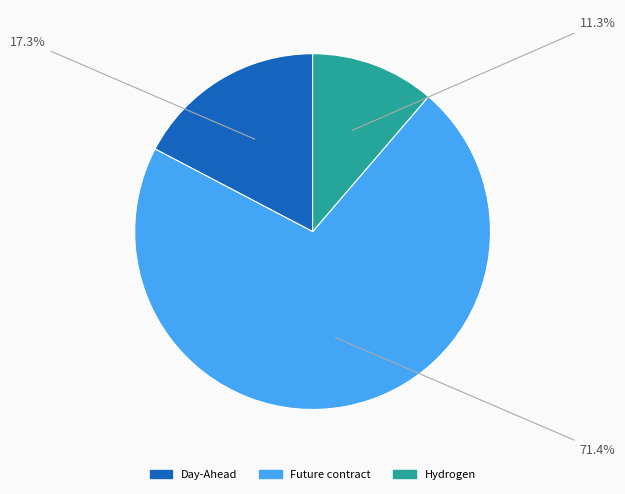

Between Day-Ahead and Future contract, which is larger?

Future contract